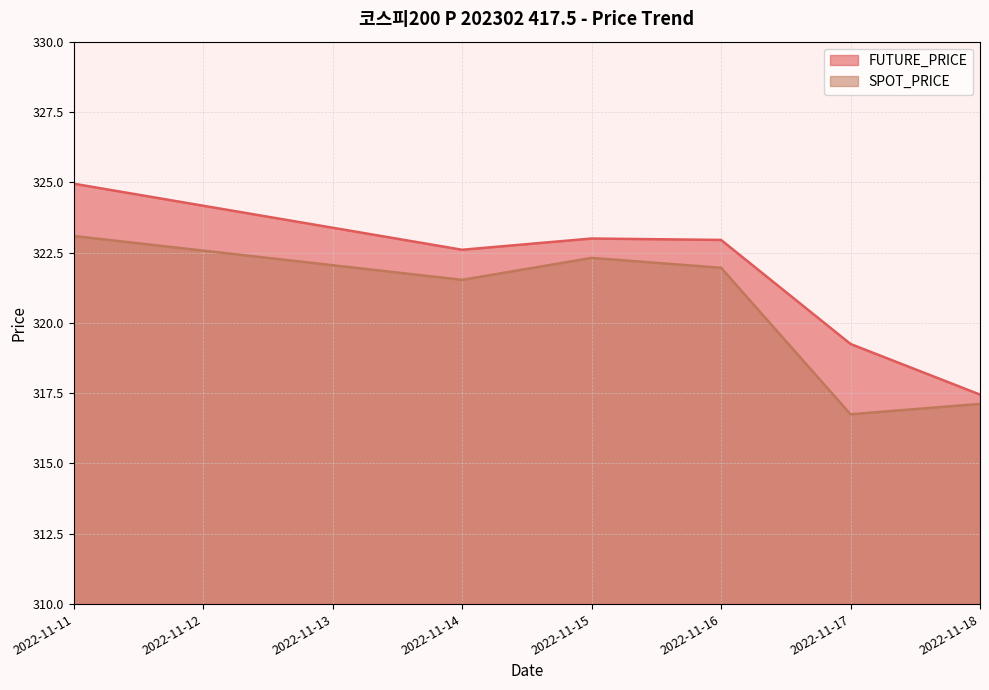

Where is the first local maximum for SPOT_PRICE?

2022-11-15